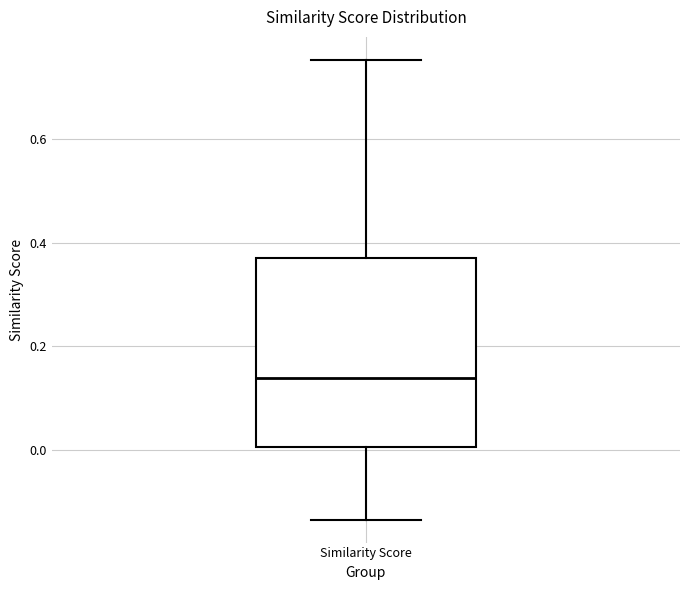

Where is the upper edge of the box for Similarity Score on the y-axis? The values are not printed on the chart, so give them approximately, as read against the axis.

0.38